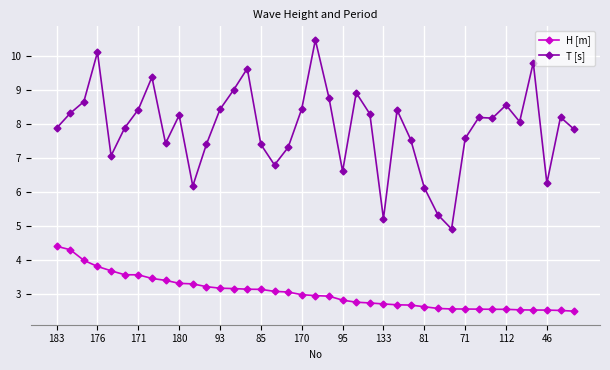

How many lines are shown in the chart?

2